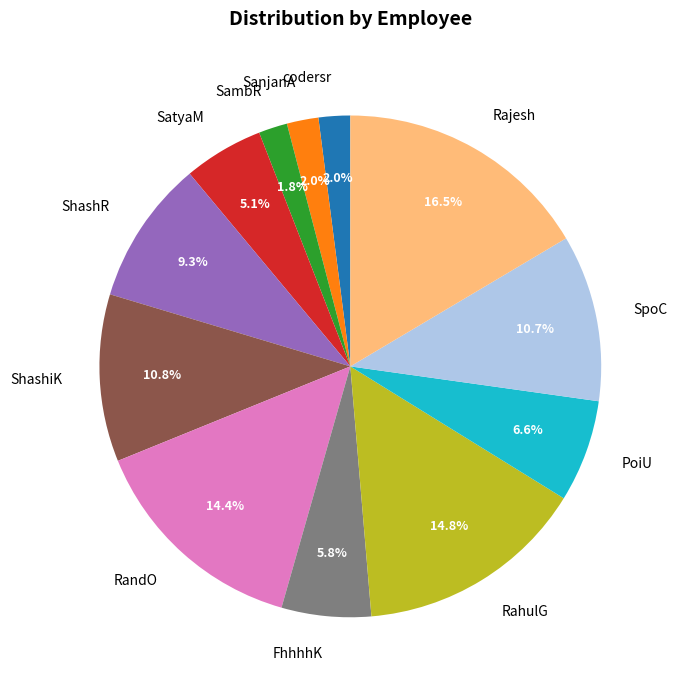

Which slice is the largest?

Rajesh